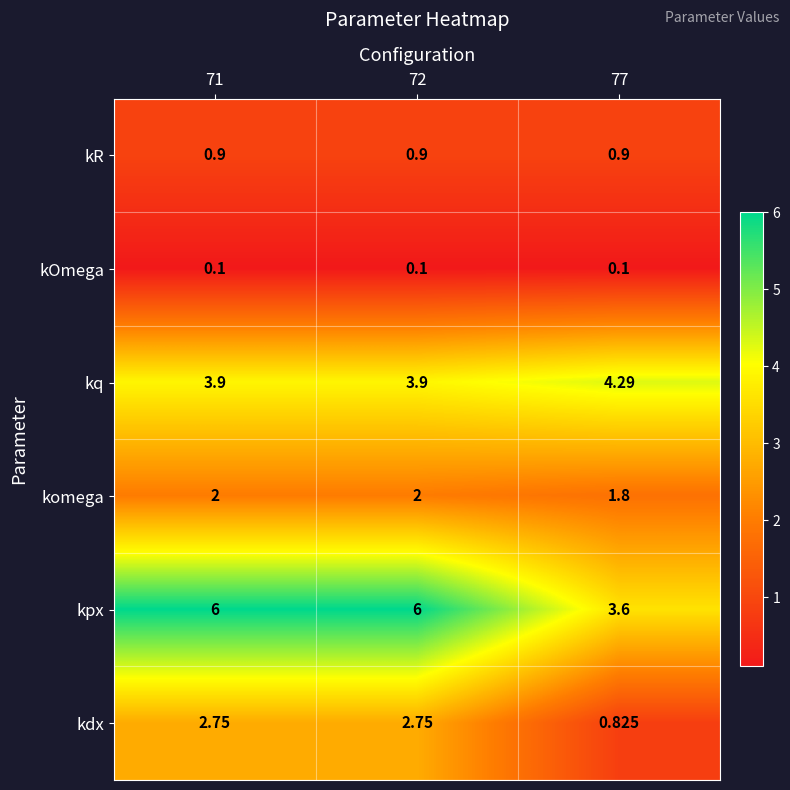

At 77, list the series in order from smallest to largest.

kOmega, kdx, kR, komega, kpx, kq